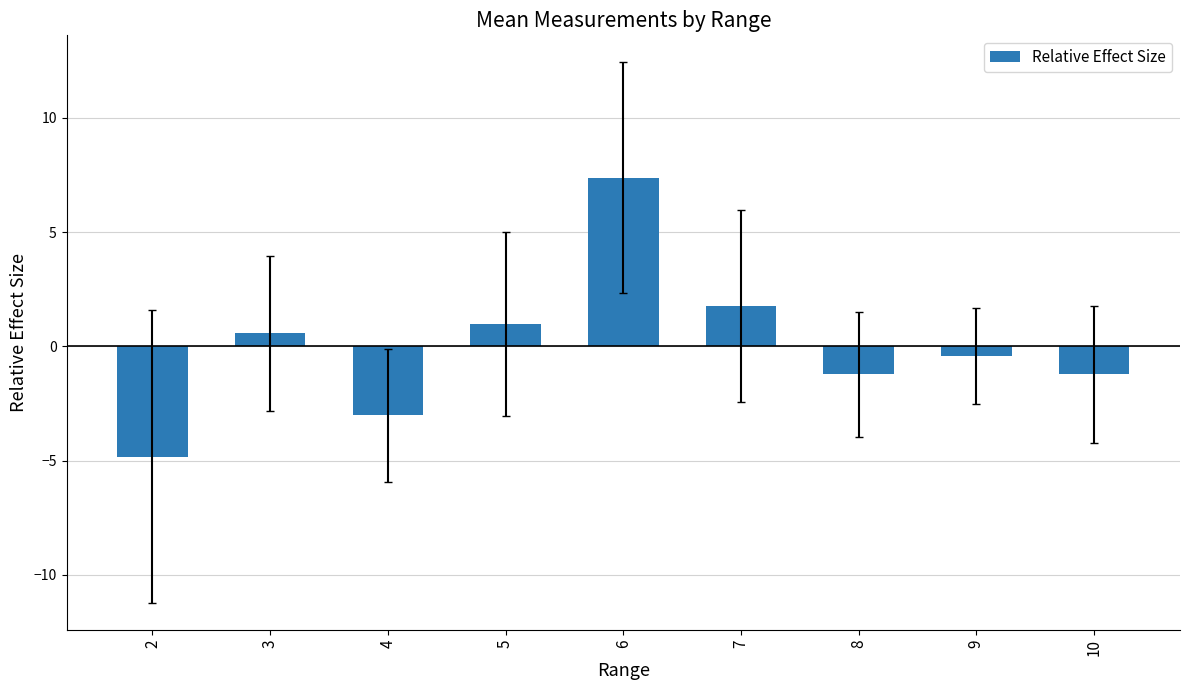

What is the value of the 5th bar from the left?

7.4